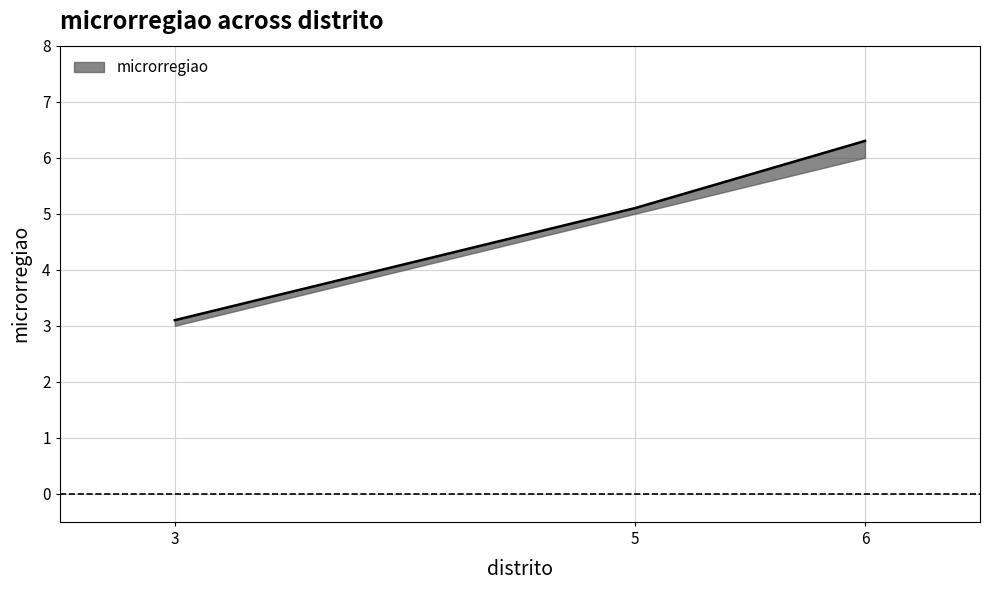

Reading left to right, what are all the values shown in this chart?

microrregiao: 3.1	5.1	6.3
microrregiao_upper: 3.1	5.1	6.3
microrregiao_lower: 3.0	5.0	6.0